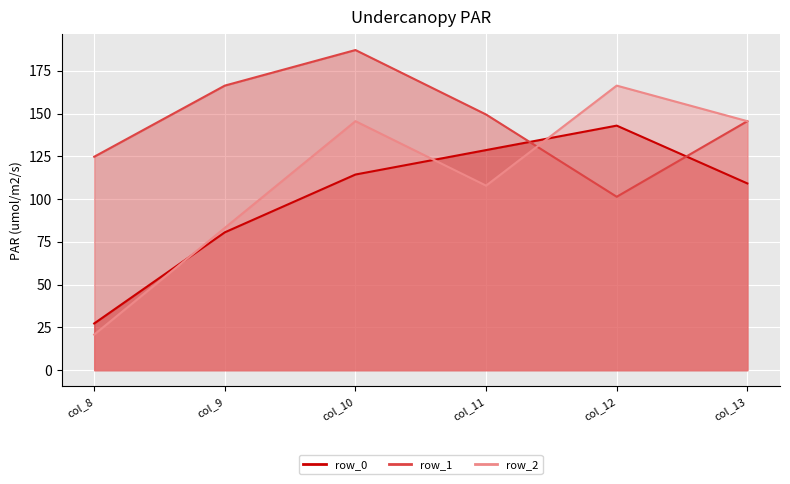

What is the approximate value of row_1_line at col_13?

145.6